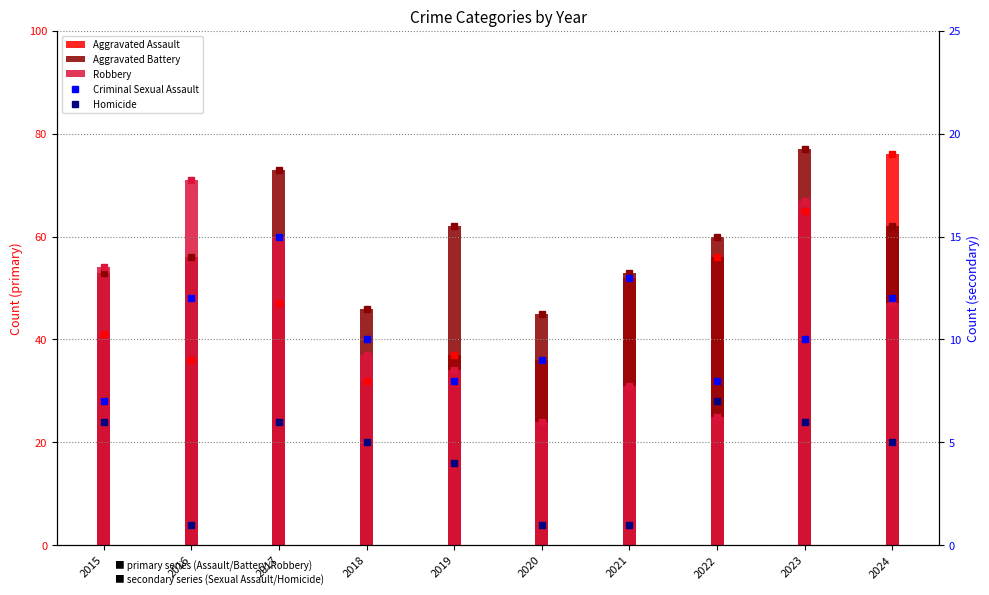

Rank the categories by Homicide value from highest to lowest.

2022, 2015, 2017, 2023, 2018, 2024, 2019, 2016, 2020, 2021